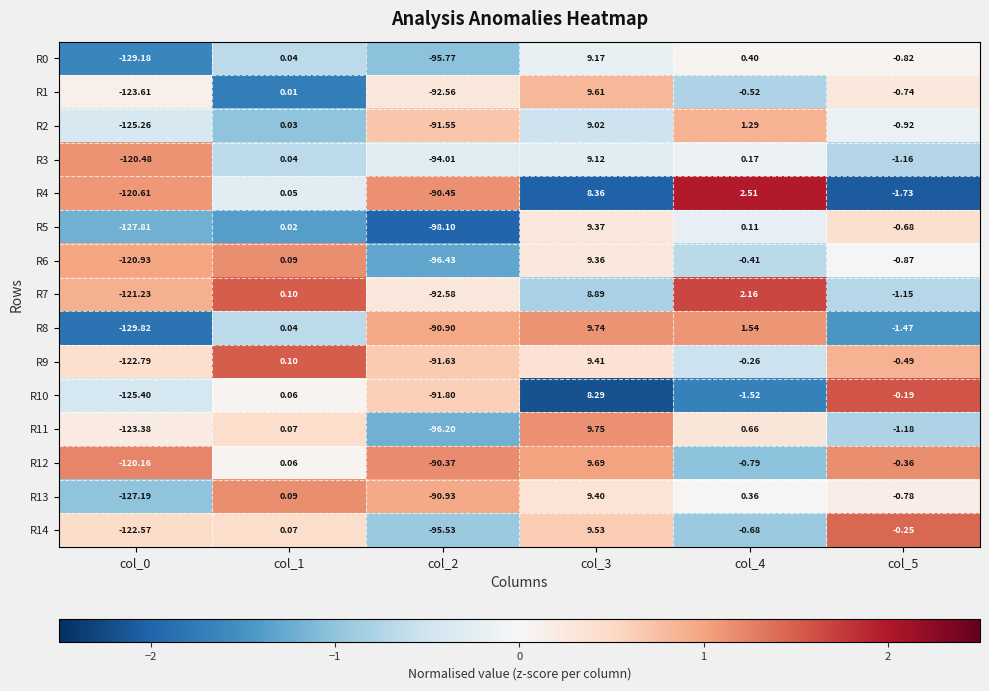

Is the value of R10 at col_3 greater than the value of R0 at col_4?

Yes